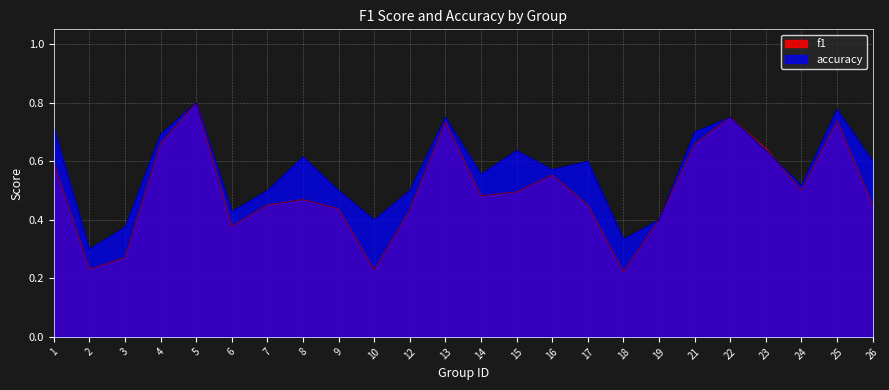

The accuracy series shows 0.8 at 25. True or false?

True